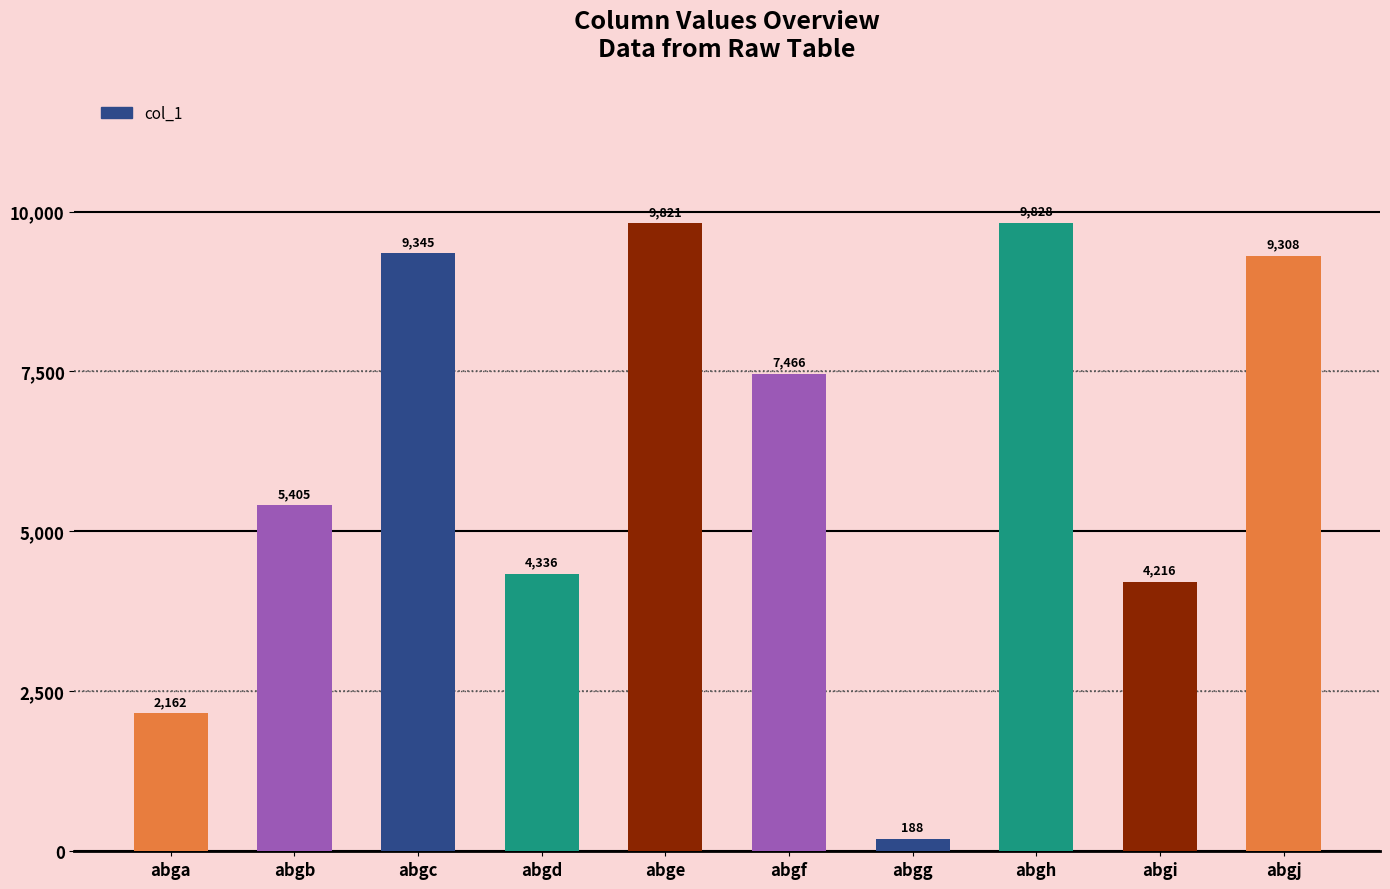

How many data points are less than 7466?

5